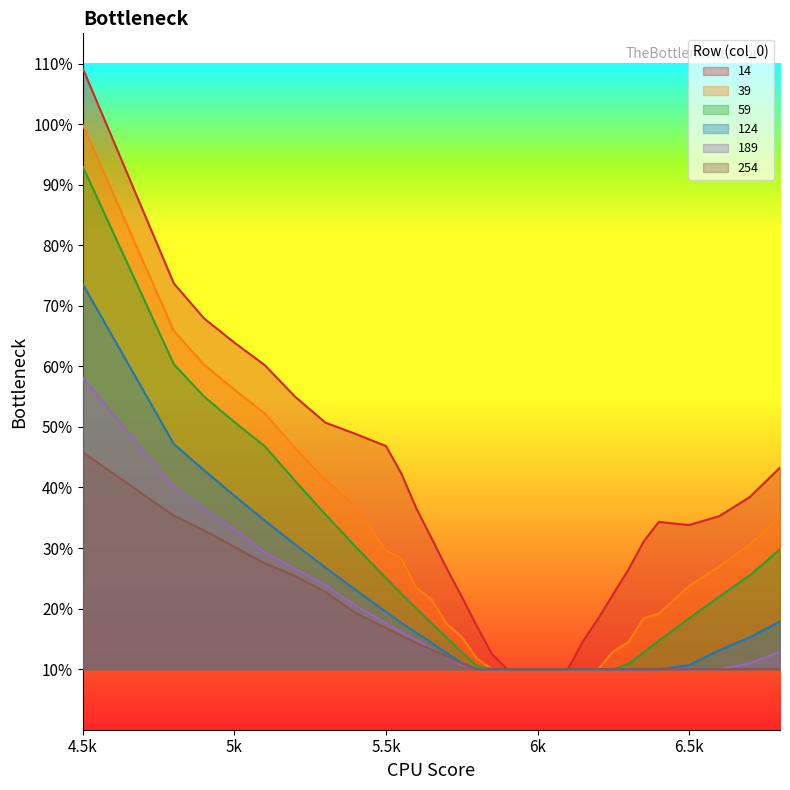

How many distinct data groups are displayed?

6